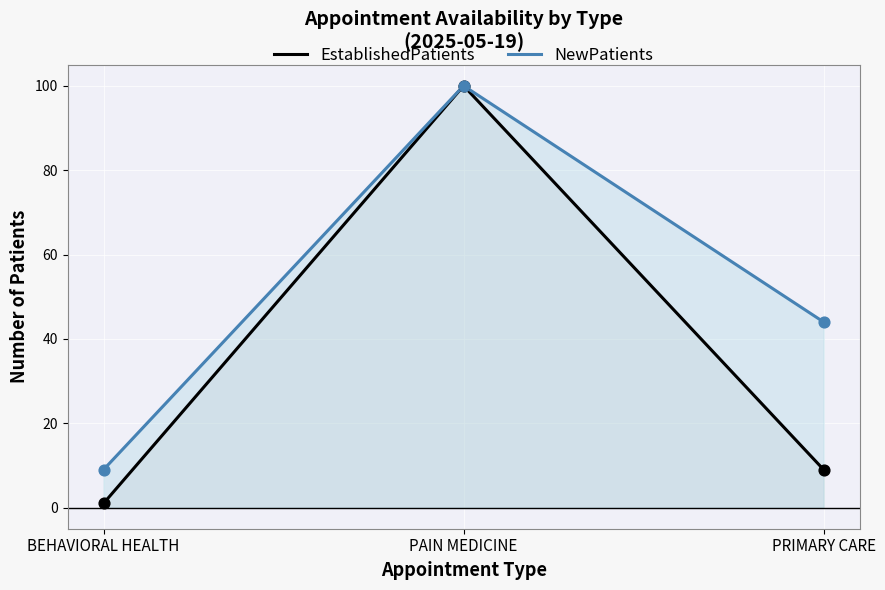

At how many categories does at least one series exceed 40?

2